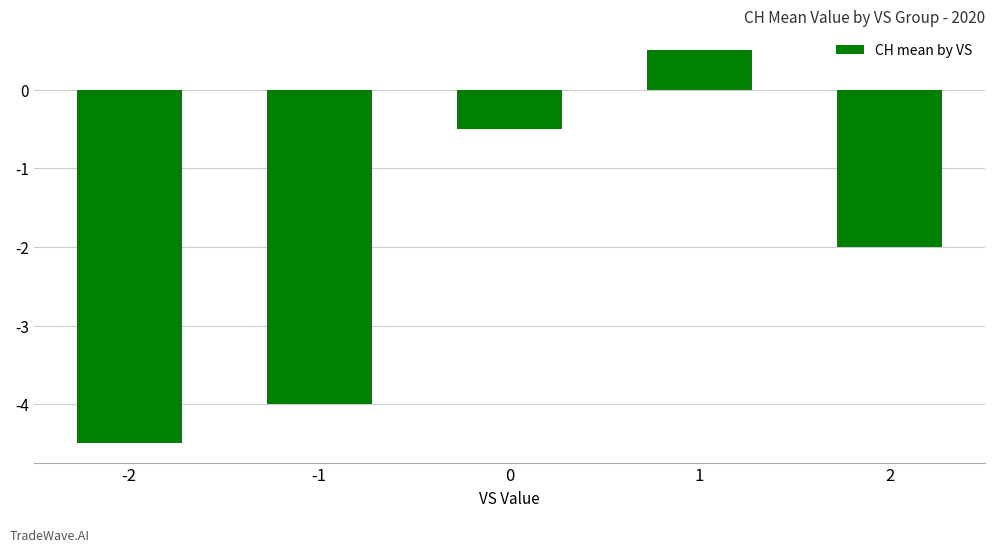

How many categories are shown in the chart?

5